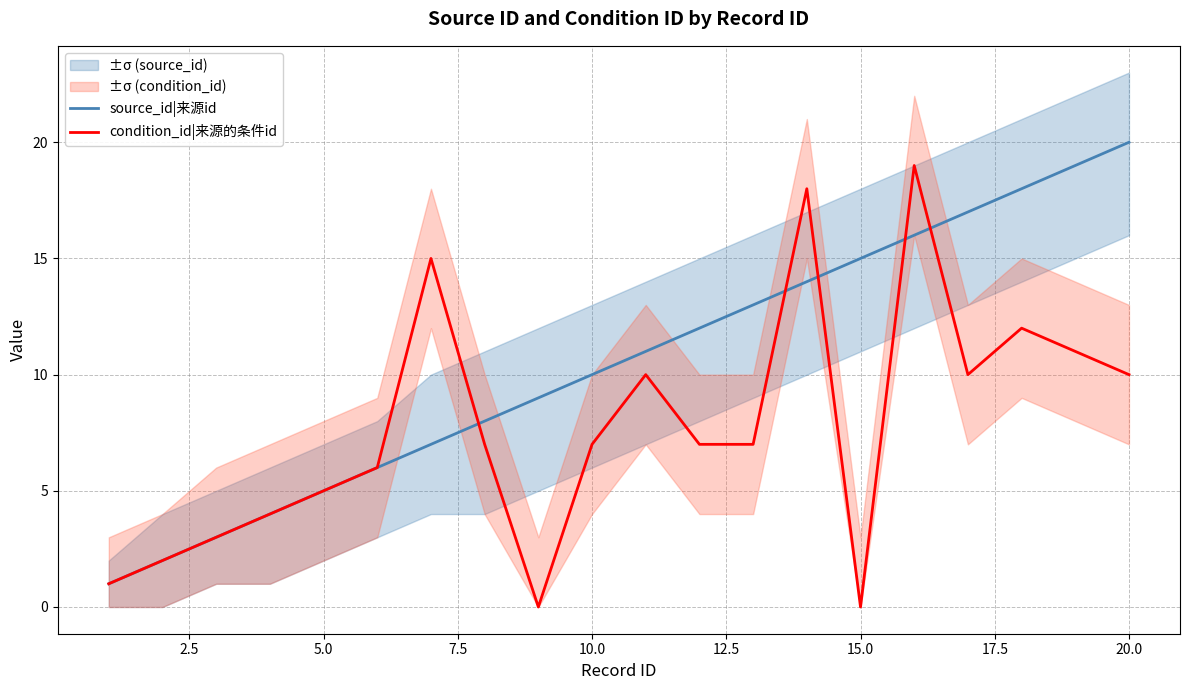

Rank the series by their average value, from lowest to highest.

condition_id|来源的条件id, source_id|来源id